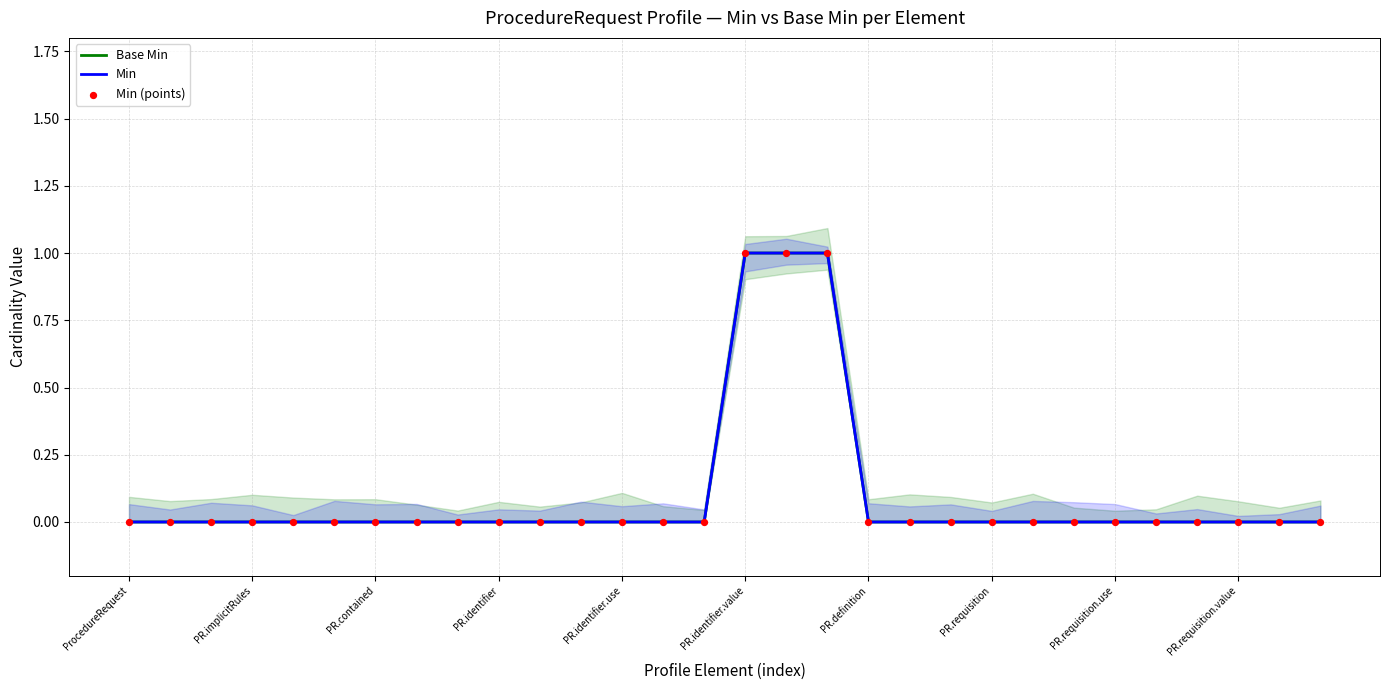

Which series contains the lowest Y value?

Base Min